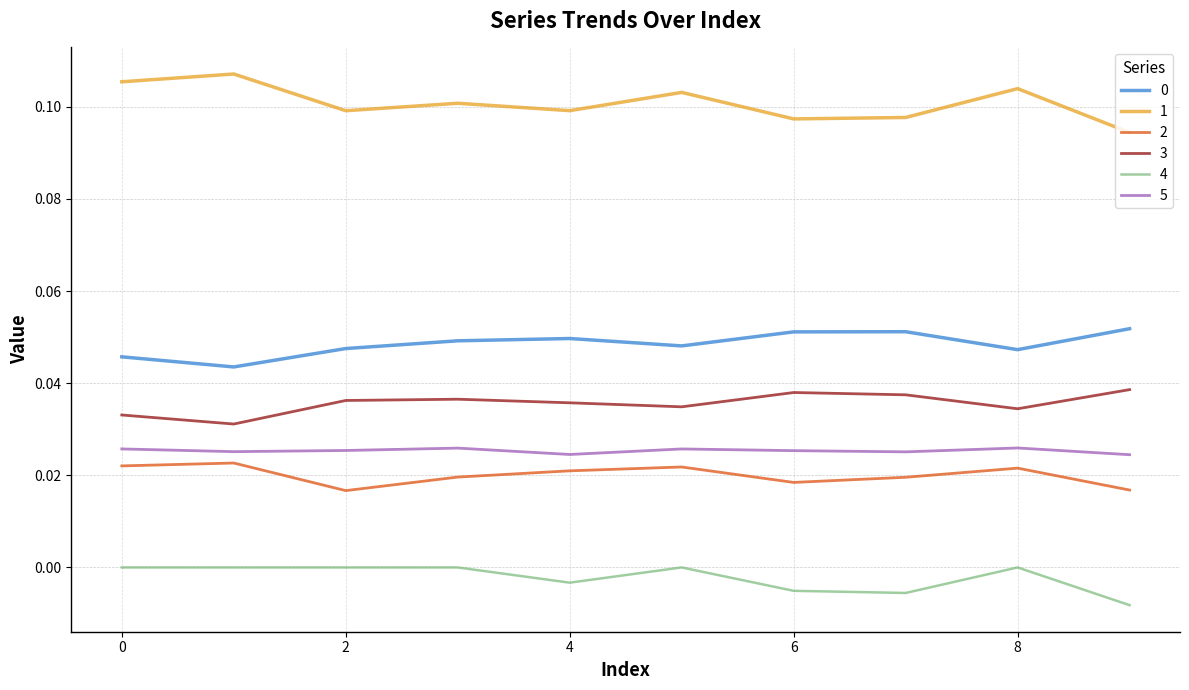

True or false: 4 and 1 cross at least once.

False